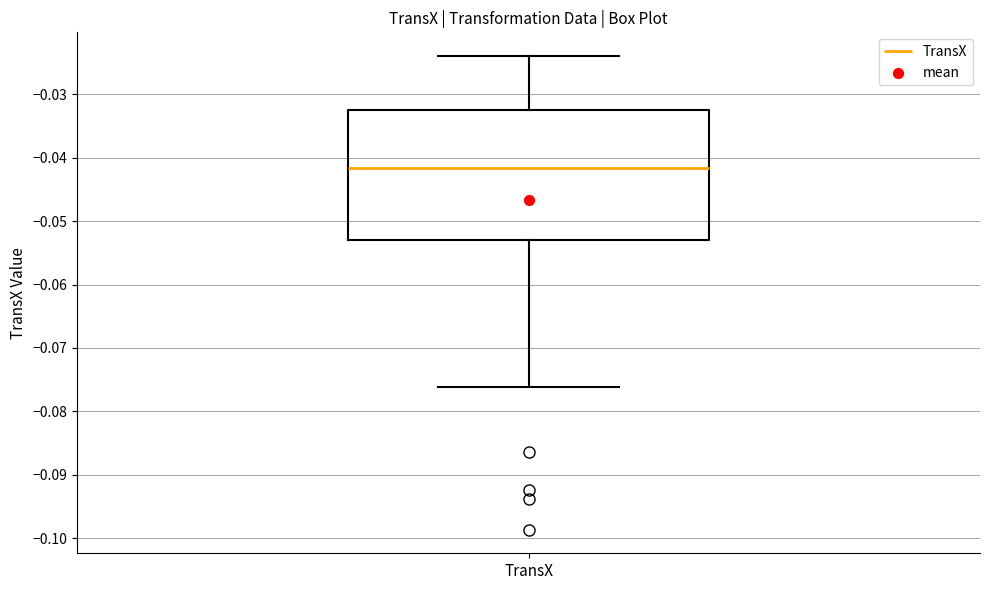

Transcribe this box plot: give where the median line is, the range the box spans, and where the two whiskers end, as read against the y-axis. The values are not printed on the chart, so give them approximately, as read against the axis.

median -0.042, box -0.053 to -0.032, whiskers -0.076 to -0.024